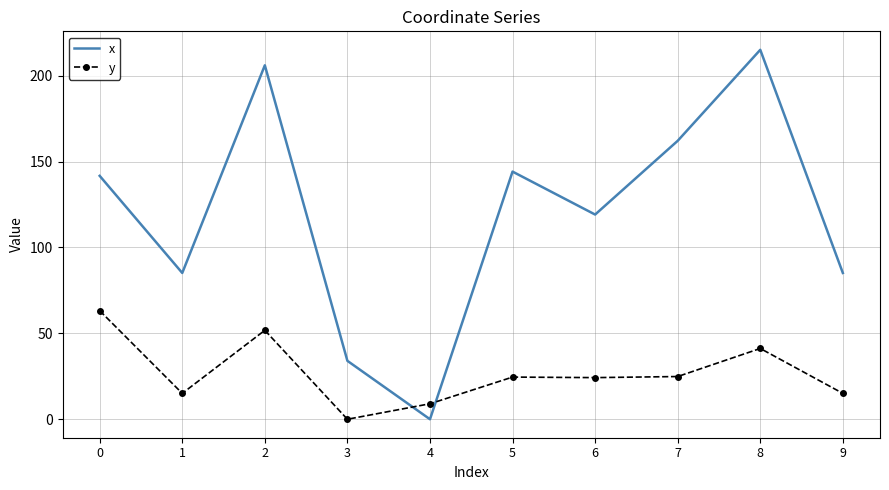

Is the value of x at 5 greater than the value of y at 1?

Yes